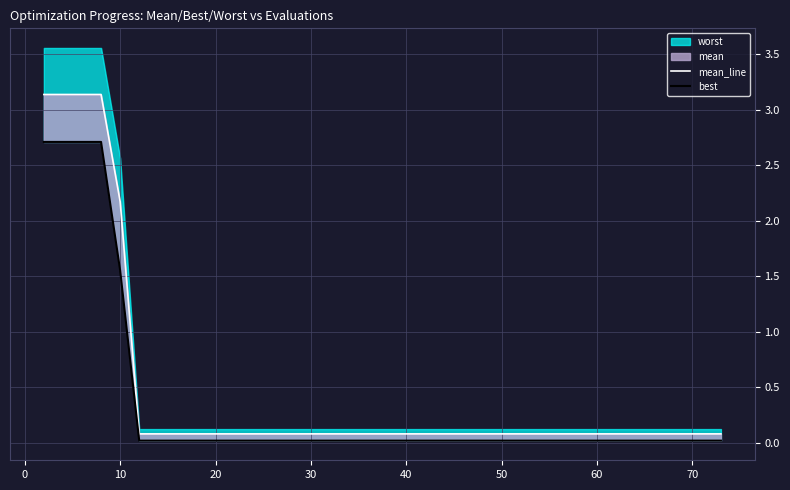

True or false: best and mean_line cross at least once.

False